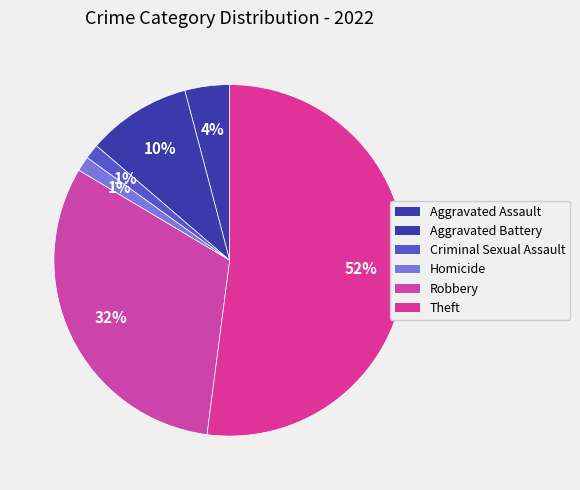

Count the number of slices in the pie.

6